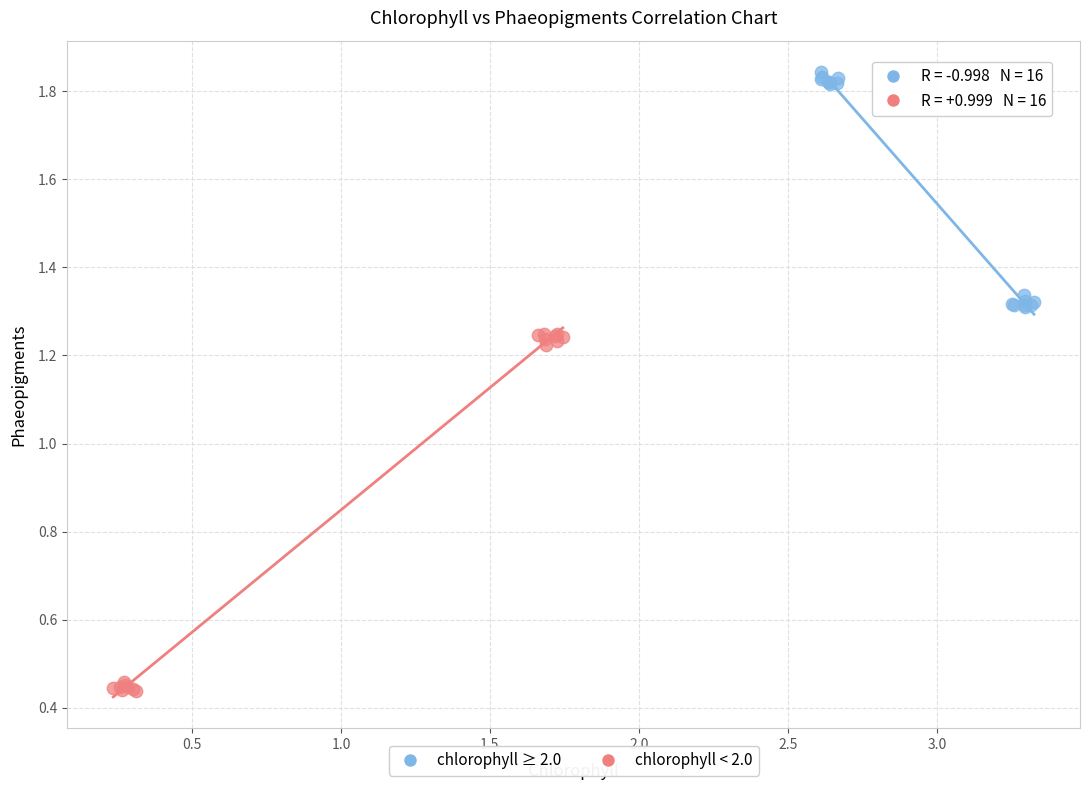

Which series contains the lowest Y value?

chlorophyll < 2.0